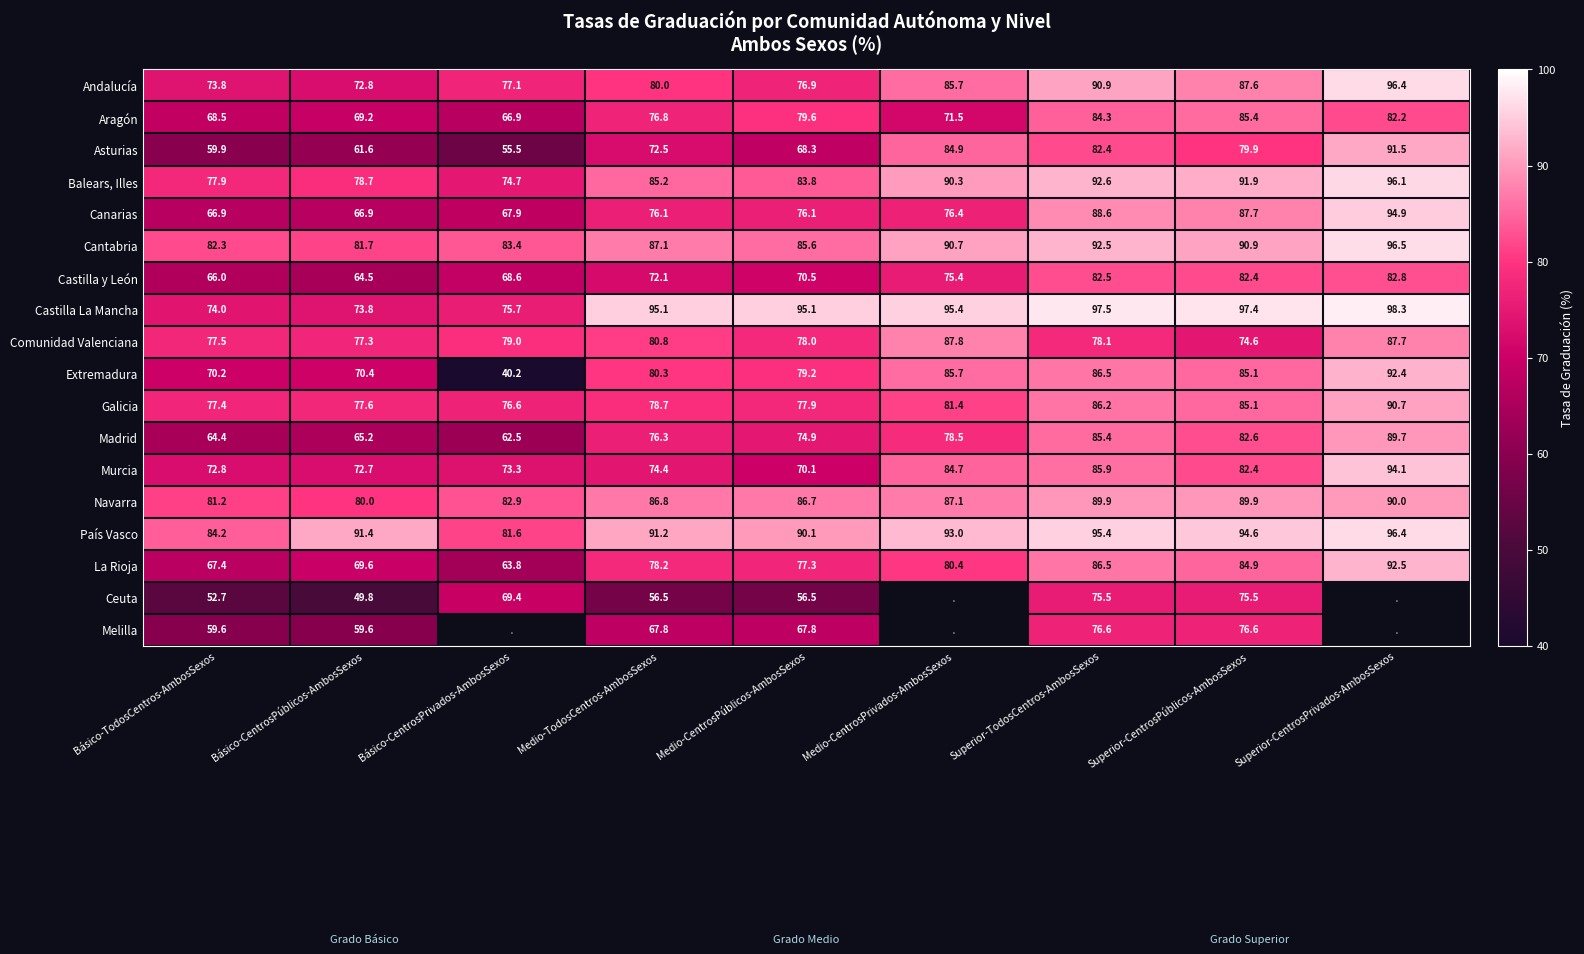

What is the sum of all Comunidad Valenciana values?

720.8